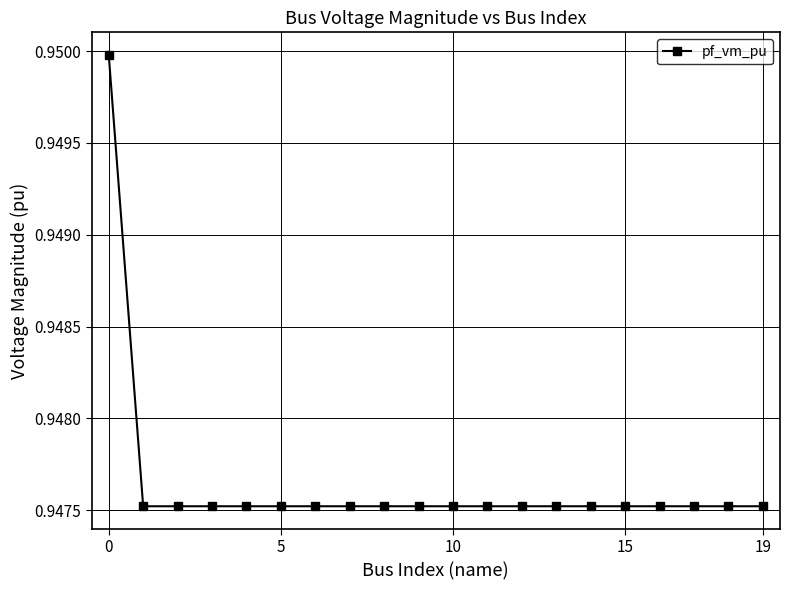

True or false: there are more than 0 points higher than both neighbors.

True